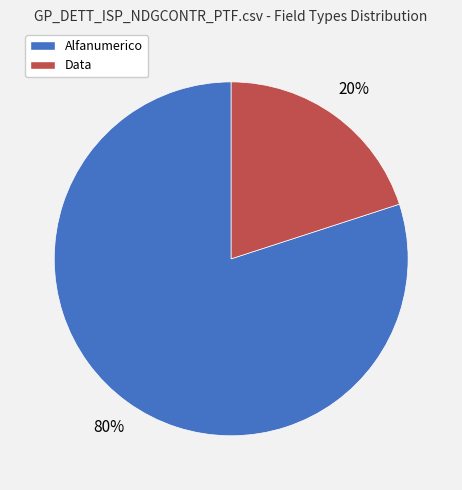

Combined, do Data and Alfanumerico account for over 50%?

Yes